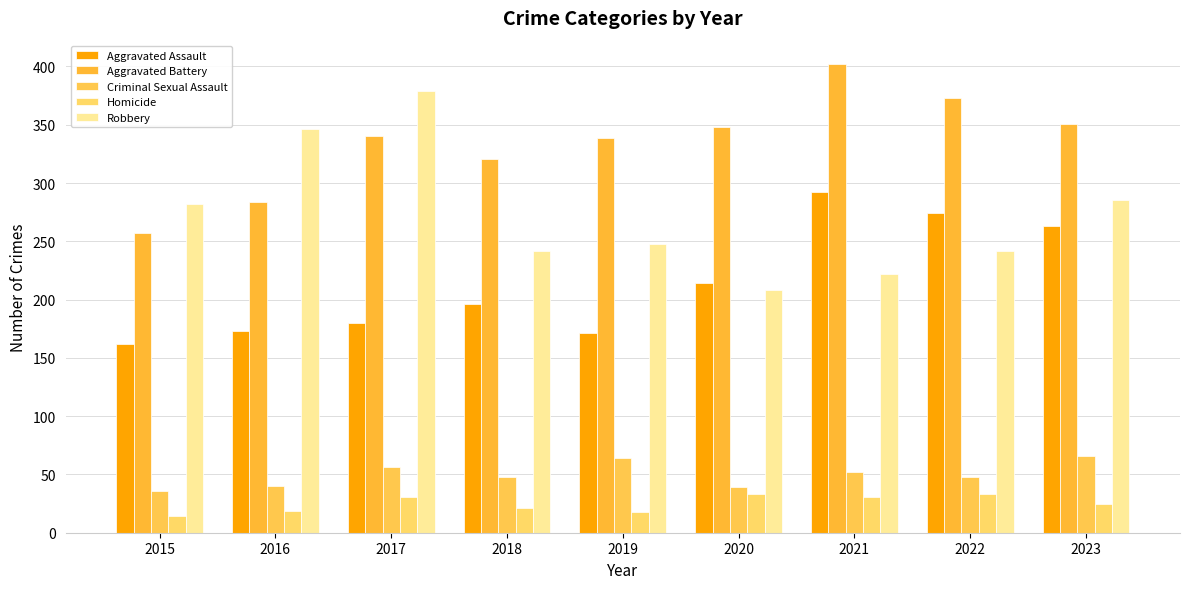

Are the bars horizontal?

No